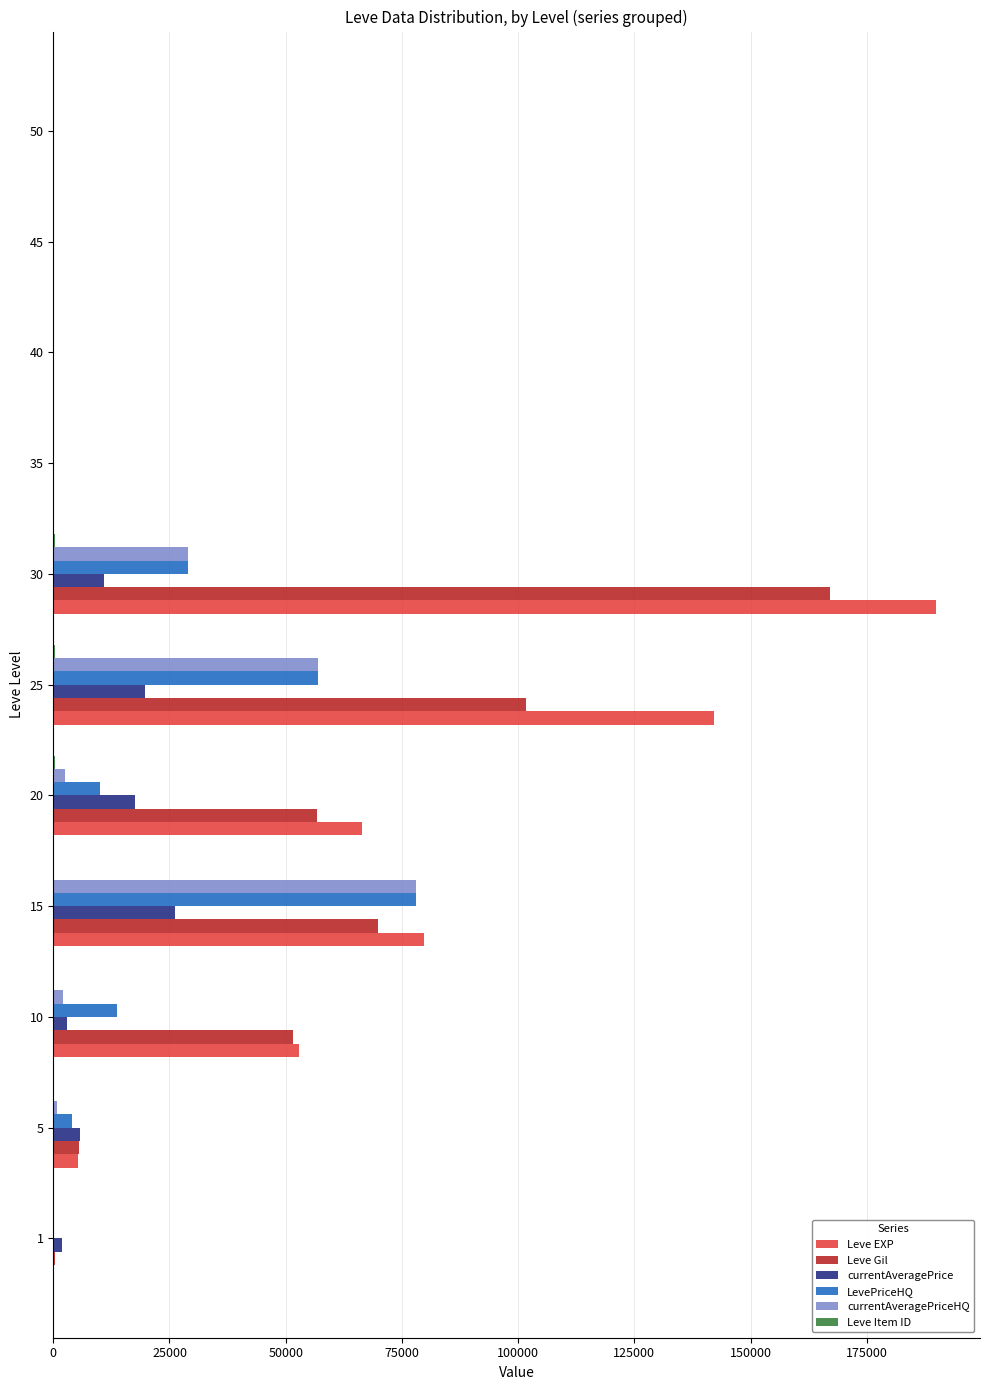

Which category has the highest value in the currentAveragePrice series?

15